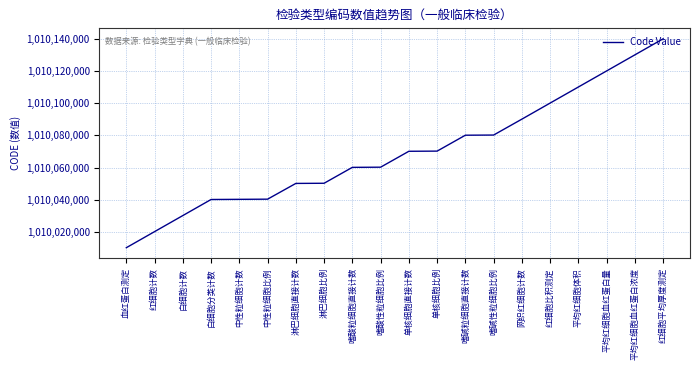

What is the change in value from 淋巴细胞比例 to 单核细胞比例?

+20000